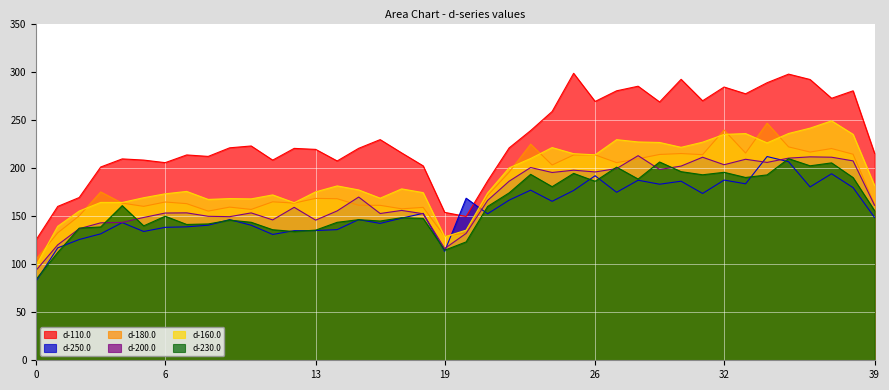

What are all the series names shown in the legend?

d-110.0, d-250.0, d-180.0, d-200.0, d-160.0, d-230.0